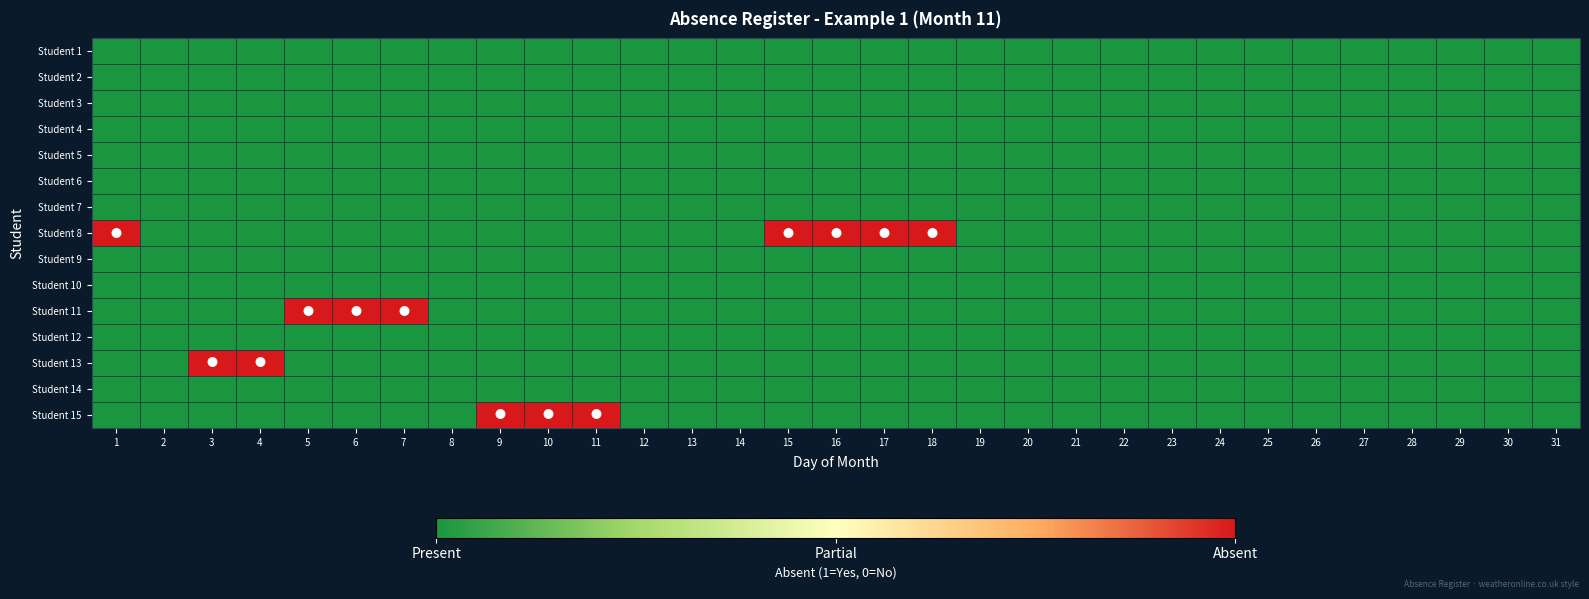

What is the difference between the highest and lowest values at 15?

1